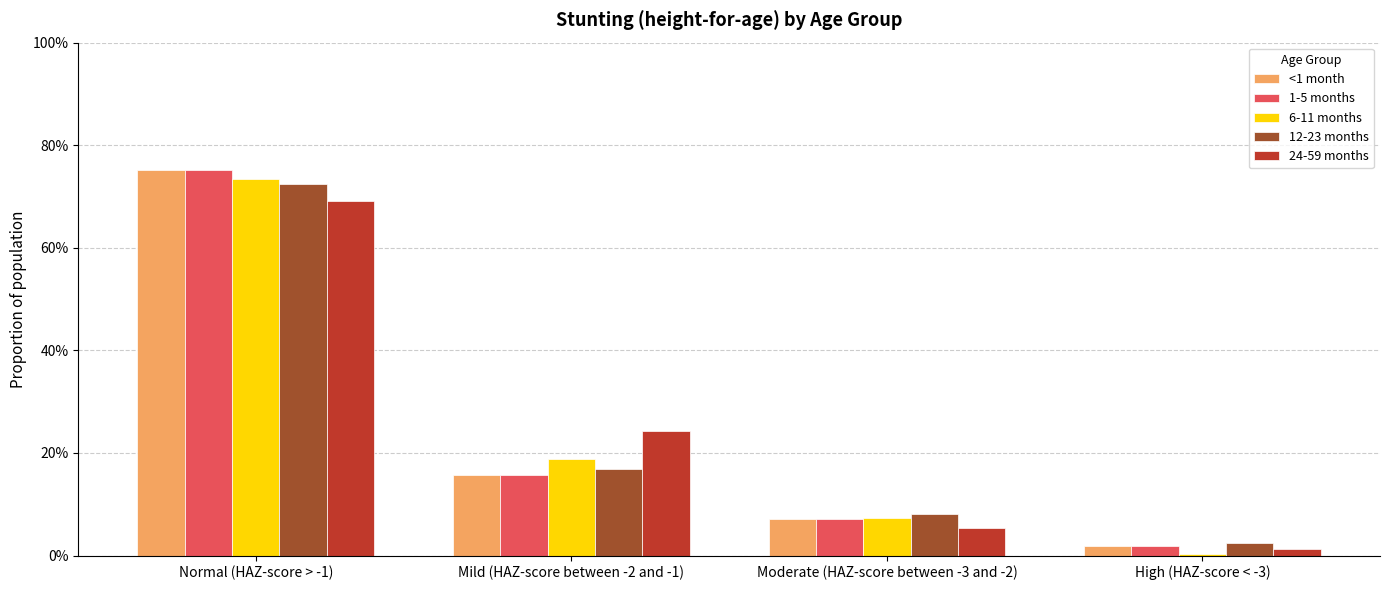

What is the label of the 1st bar from the left?

Normal (HAZ-score > -1)